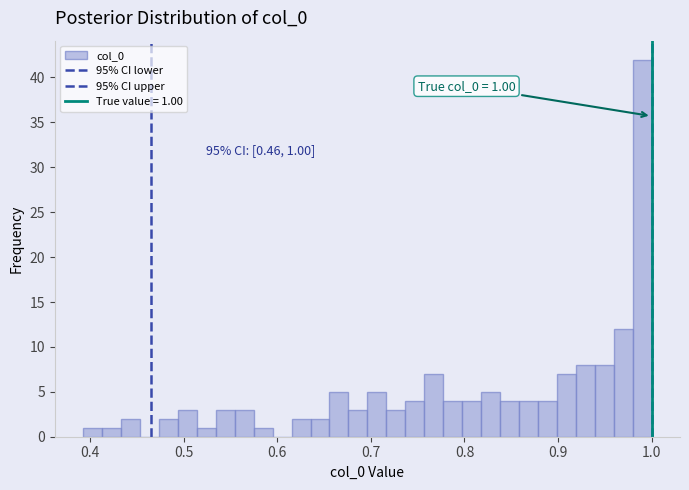

Around what value on the x-axis is the tallest bar? Give the approximate position of its centre, as read against the axis.

0.99